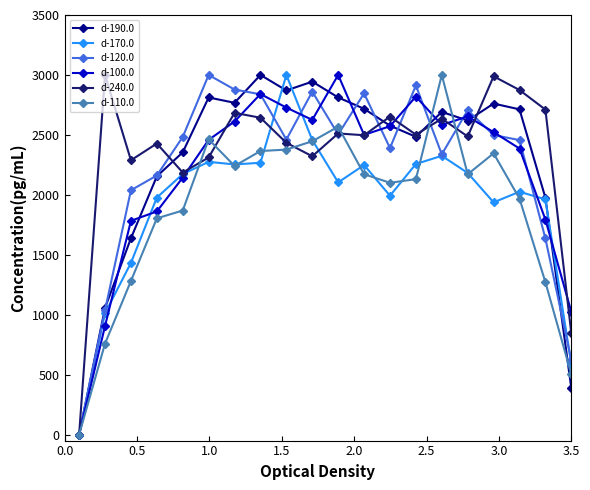

True or false: d-110.0 has more than 0 interior local peaks.

True